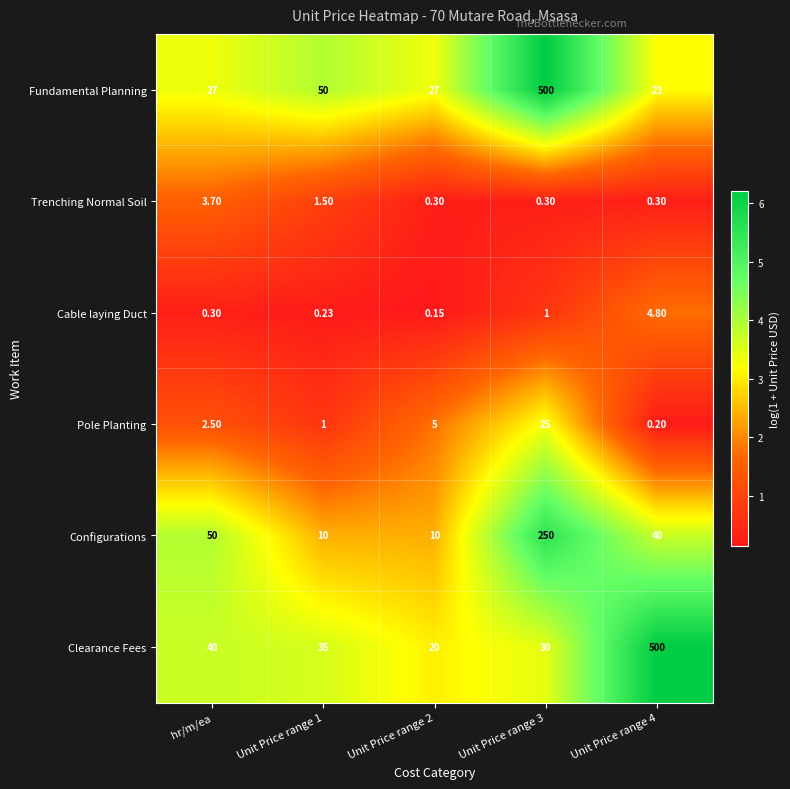

Between Unit Price range 1 and Unit Price range 3, which series saw the biggest shift?

Fundamental Planning